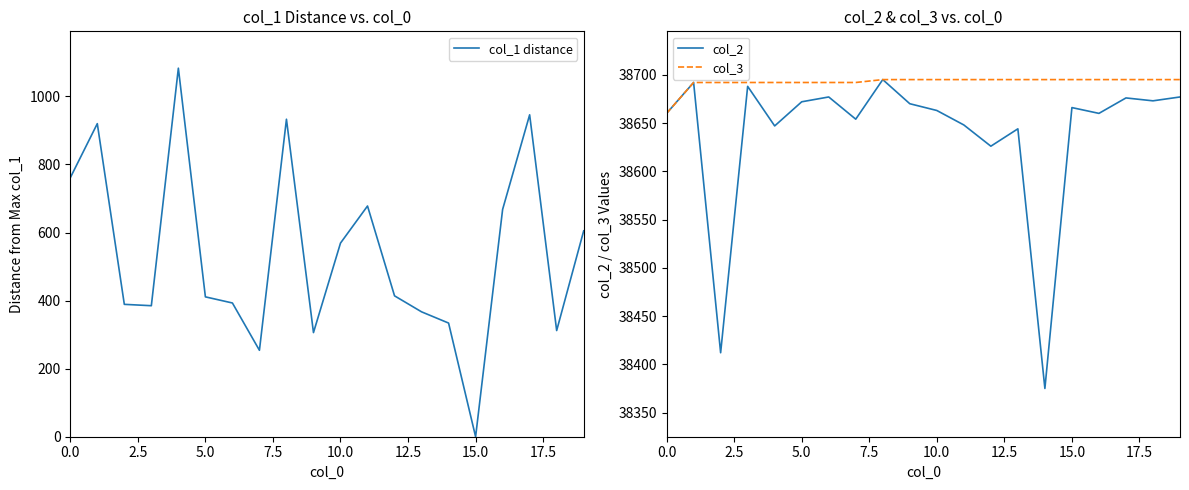

What is the minimum value for col_2?

38375